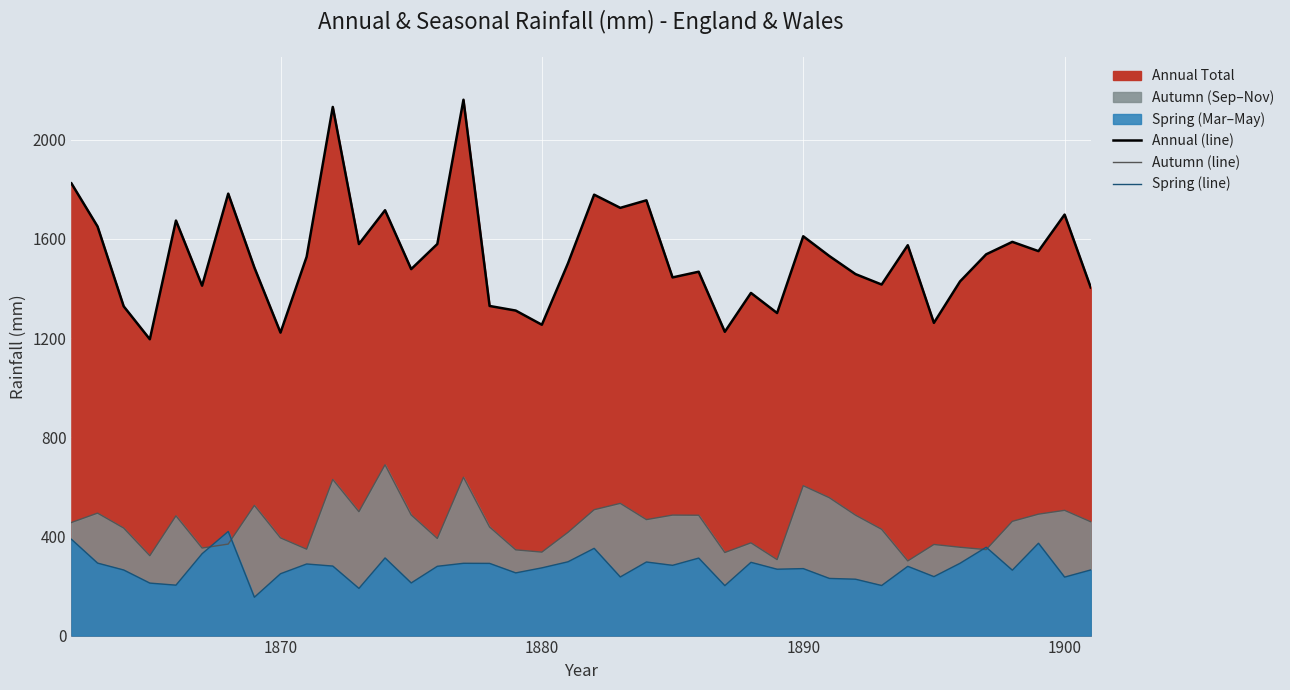

True or false: Annual (line) has more than 2 points higher than both neighbors.

True